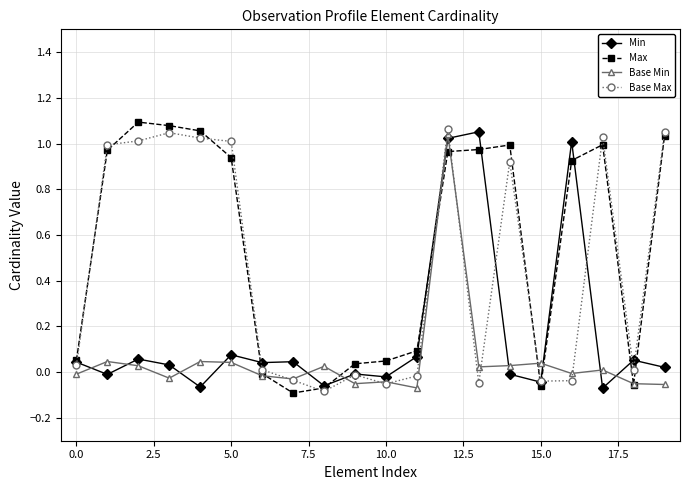

Rank the series by their average value, from highest to lowest.

Max, Base Max, Min, Base Min